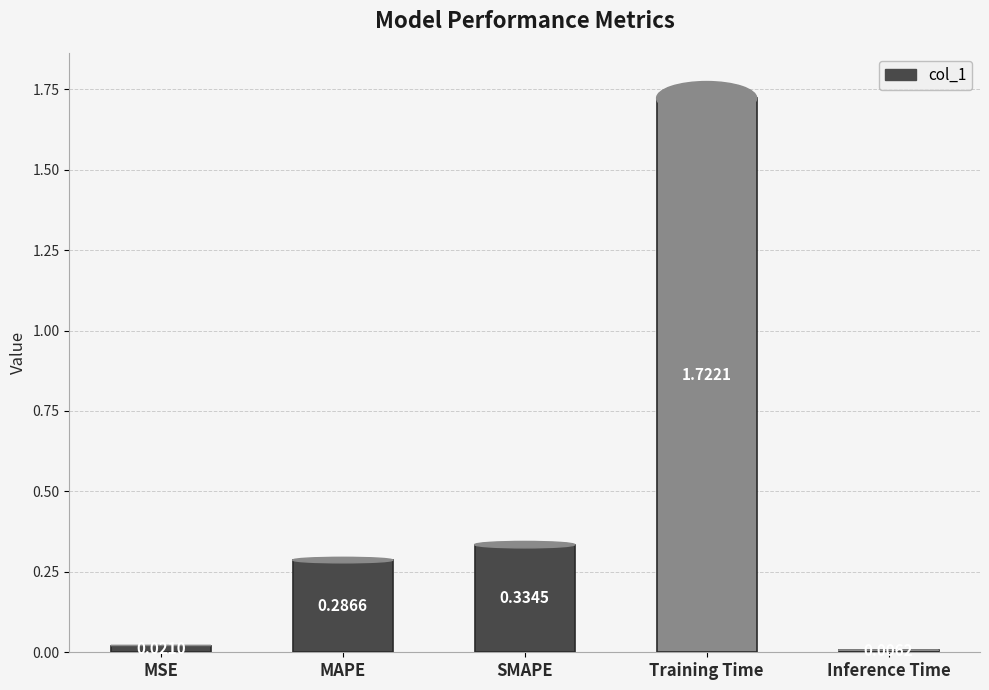

What is the change in value from MSE to Training Time?

+1.7